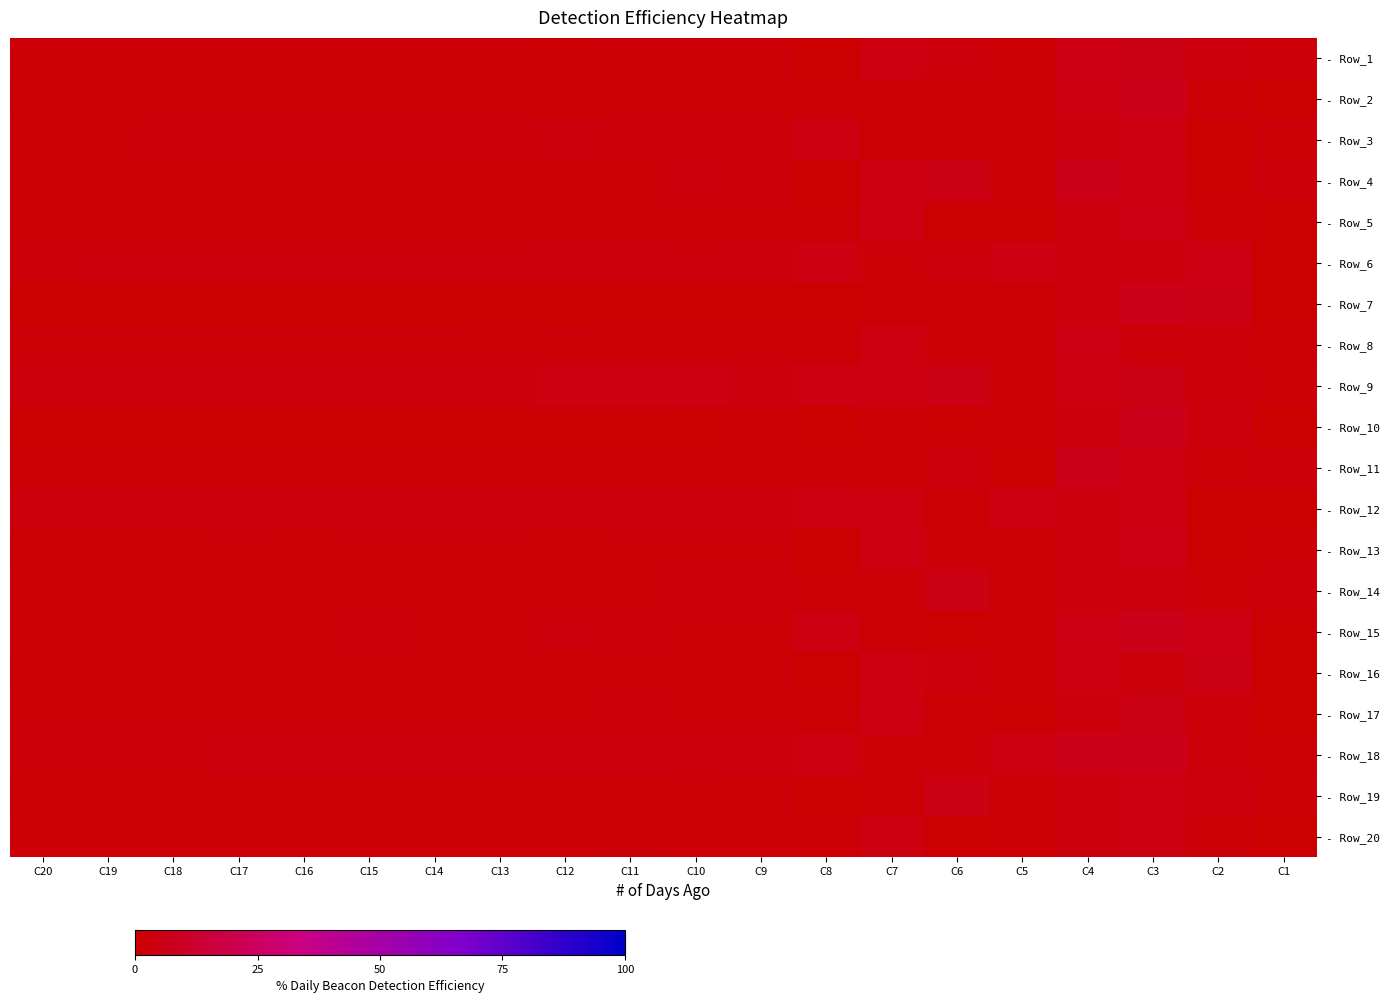

List the labels in order of - Row_7 value, largest first.

C3, C2, C4, C7, C5, C6, C9, C10, C11, C13, C14, C1, C15, C17, C16, C18, C19, C20, C12, C8